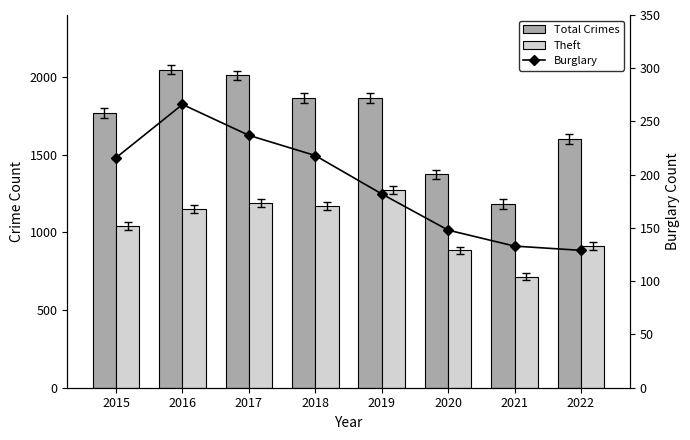

True or false: Theft has a value of 384 at 2020.

False